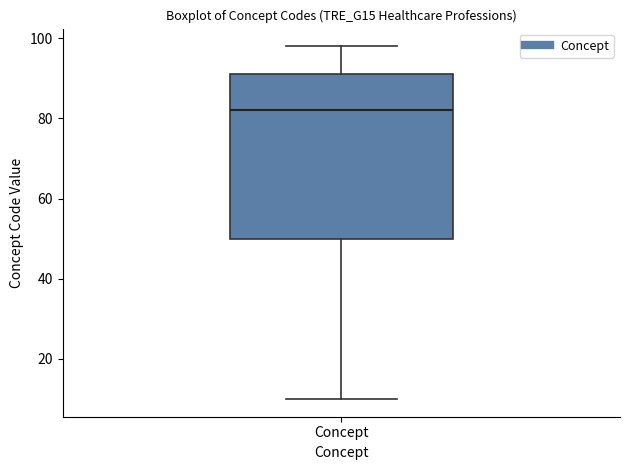

Read this box plot against the y-axis: the position of the median line, the range covered by the box, and the ends of both whiskers. The values are not printed on the chart, so give them approximately, as read against the axis.

median 82, box 50 to 92, whiskers 10 to 98